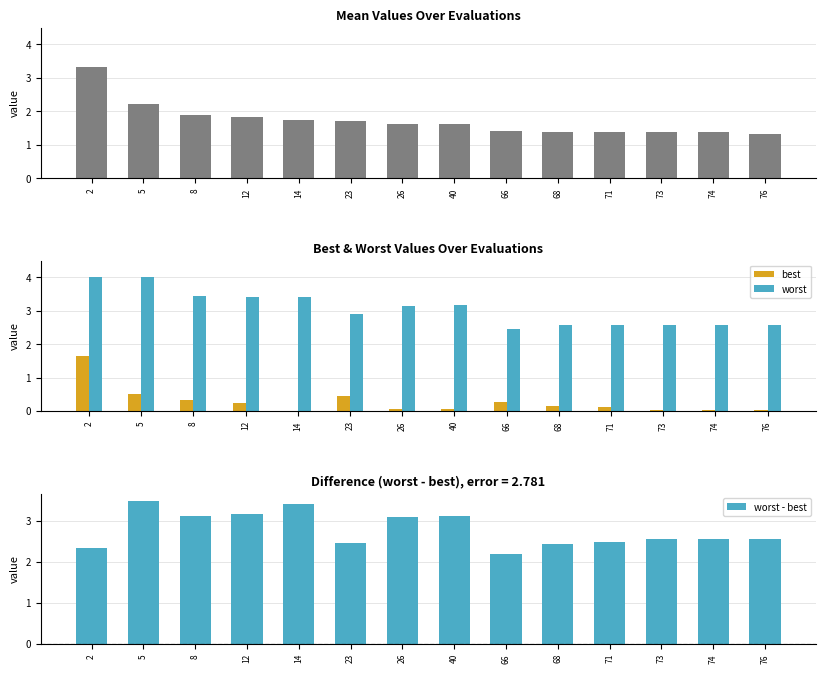

At which category is the sum across all series the highest?

2